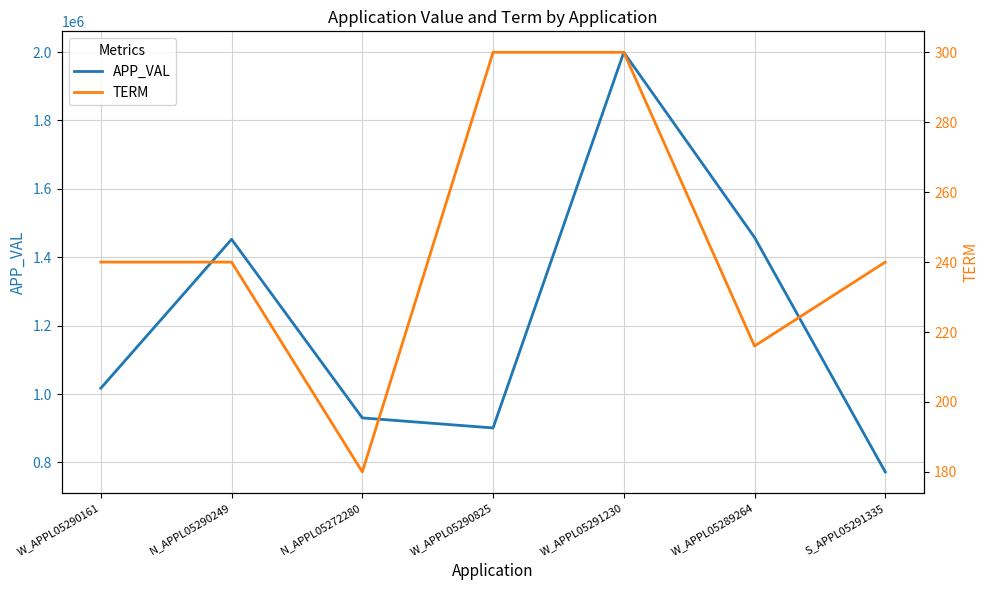

Which has a higher value, W_APPL05291230 or W_APPL05290161?

W_APPL05291230